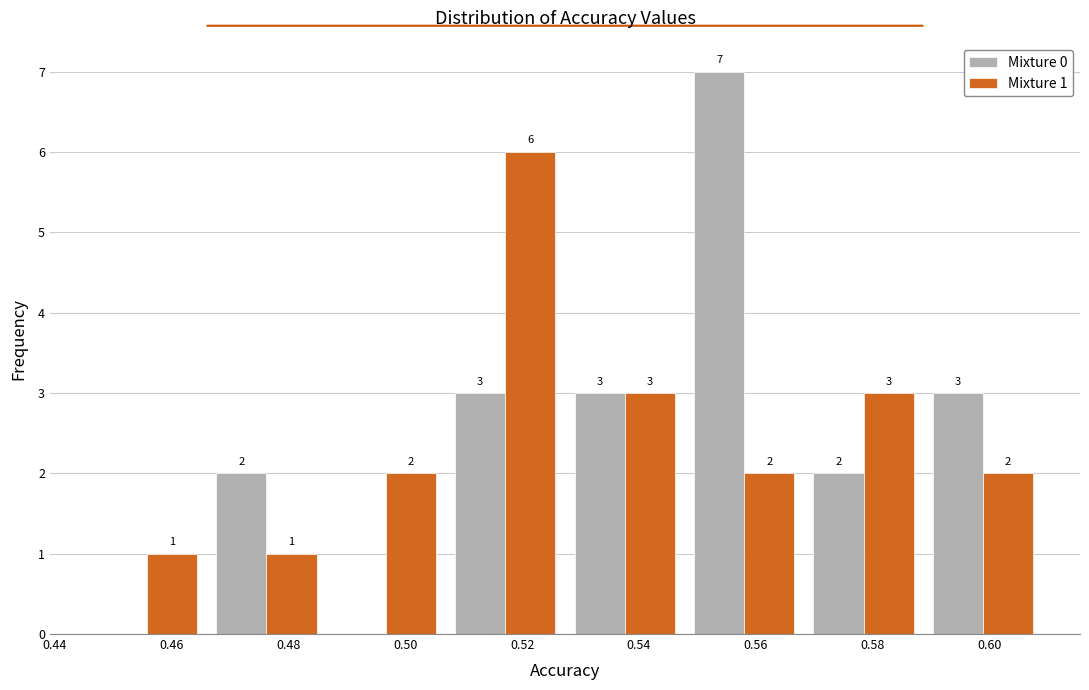

In the Mixture 0 series, which range on the x-axis has the tallest bar?

0.548 to 0.568